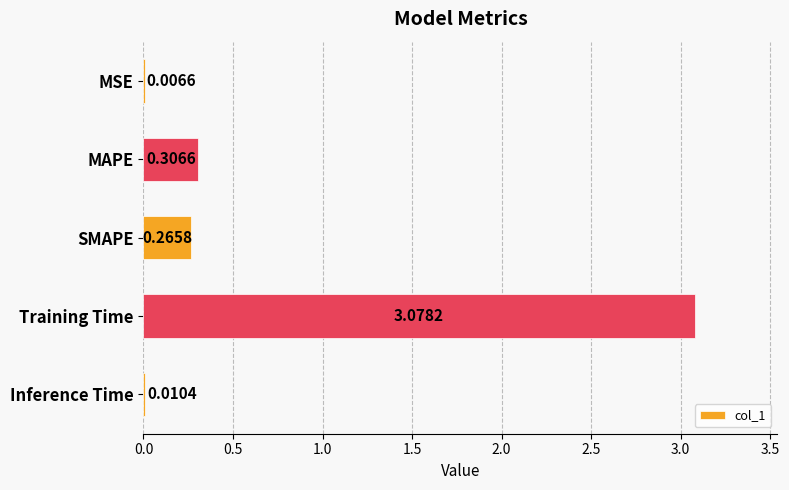

What is the change in value from MSE to Training Time?

+3.1